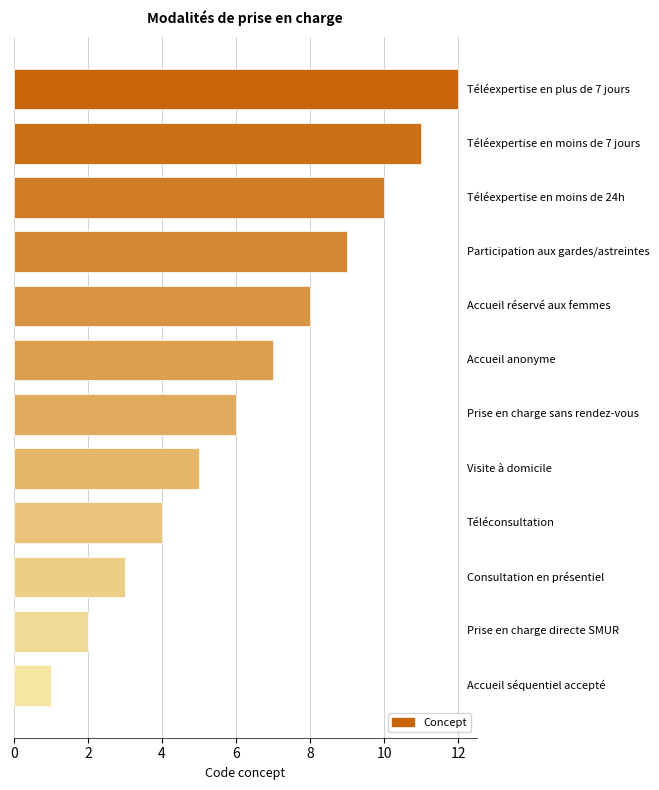

What is the greatest value displayed?

12